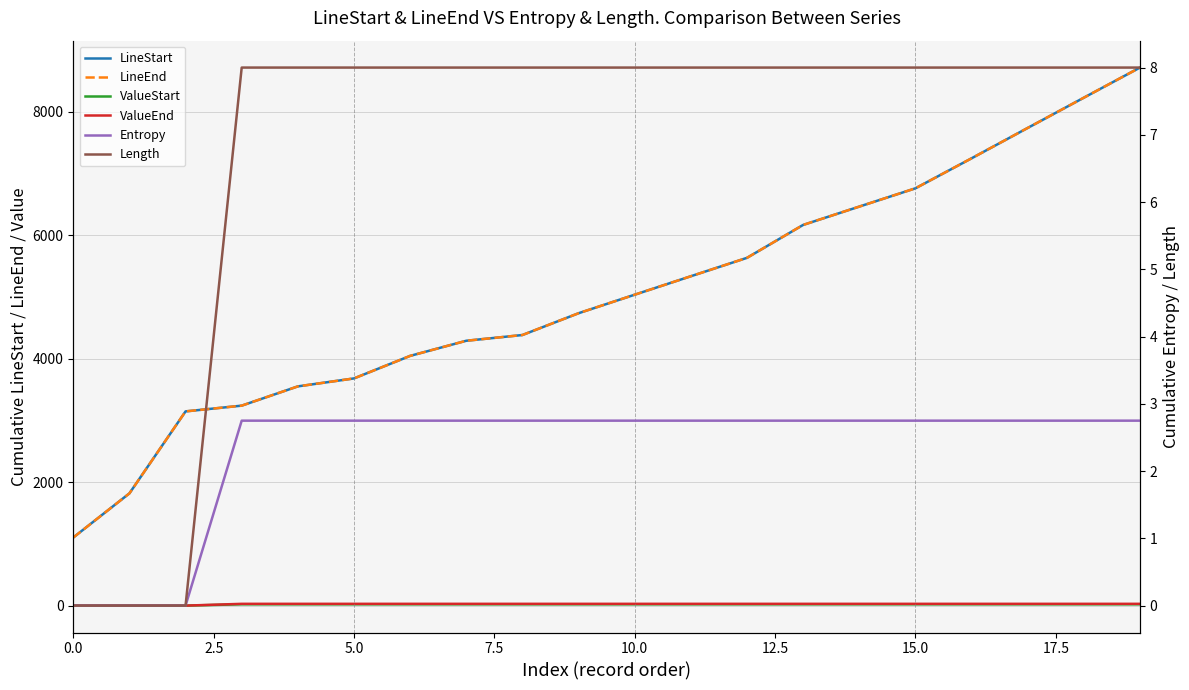

What is the difference between the maximum and minimum values in the LineStart series?

7612.0